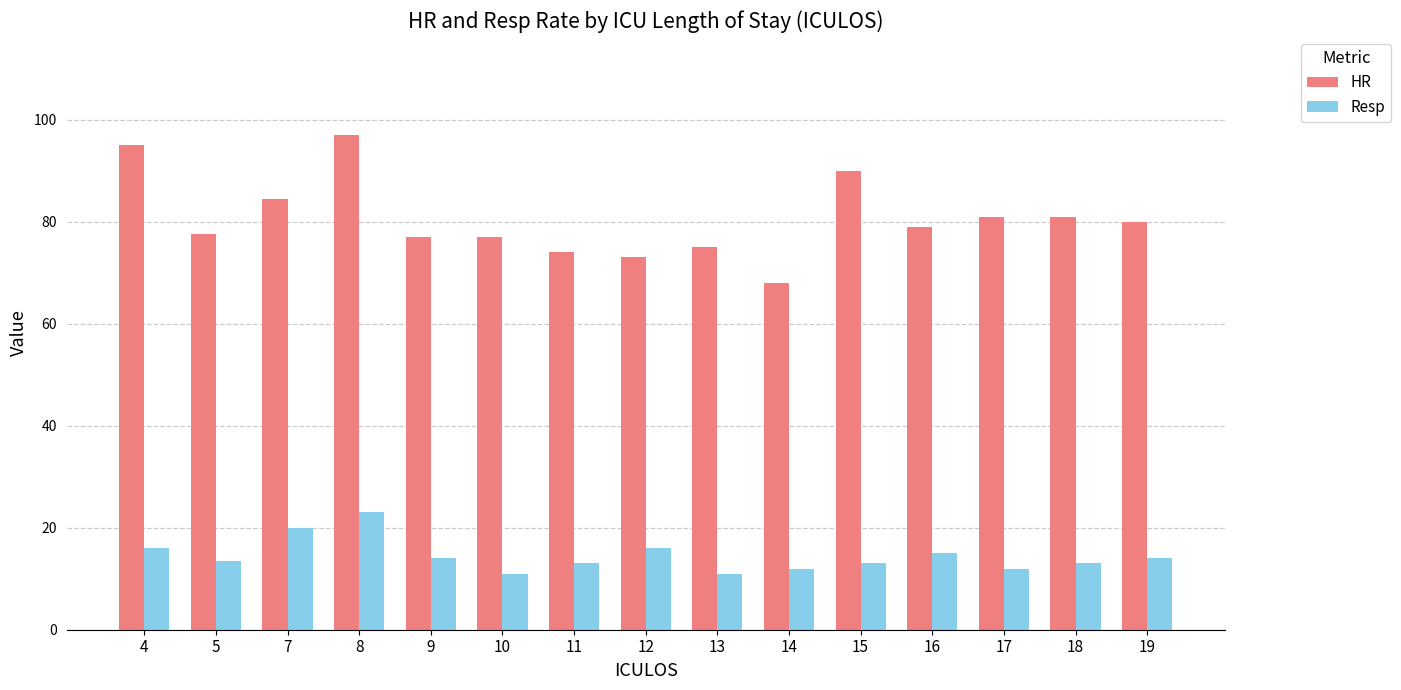

What is the value of the Resp bar at the 15th from the left?

14.0